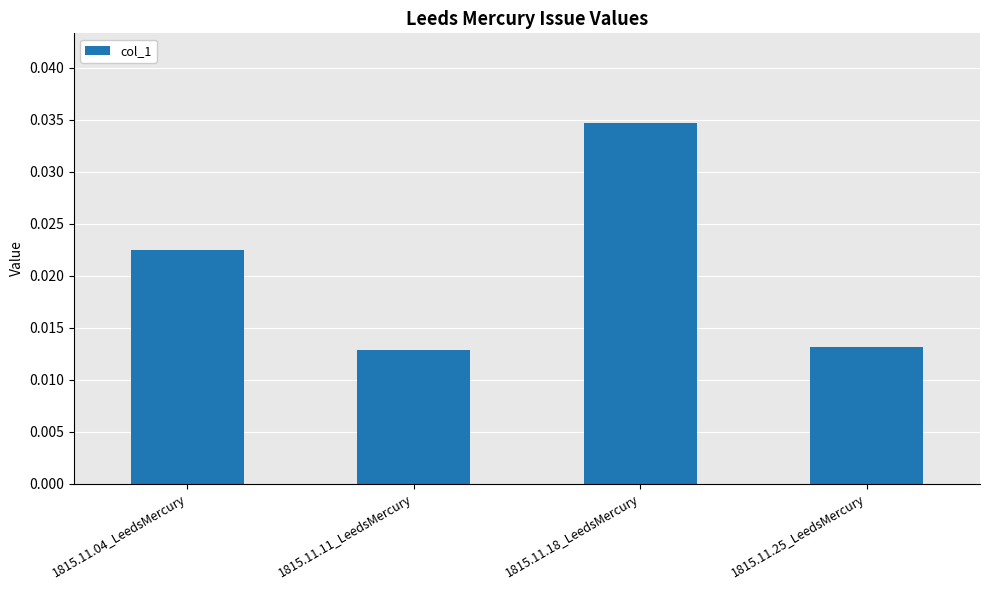

What position from the right is 1815.11.11_LeedsMercury?

3